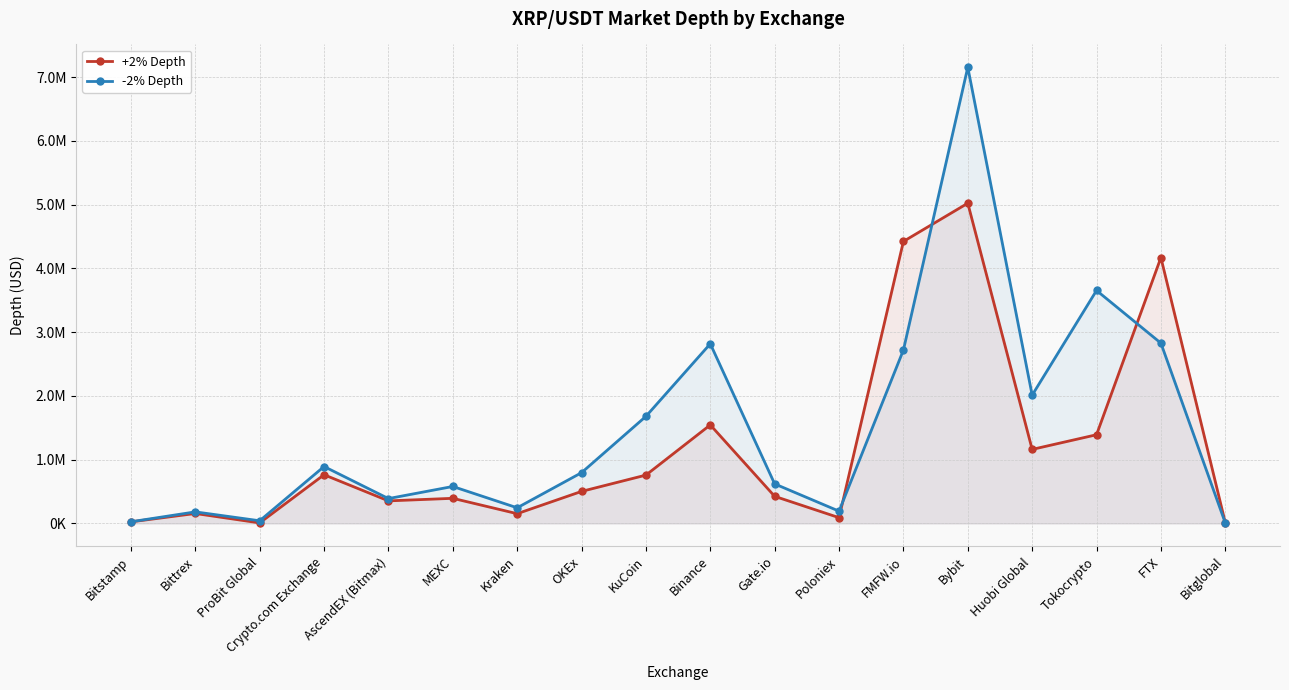

Which has a higher value, KuCoin or FTX?

FTX